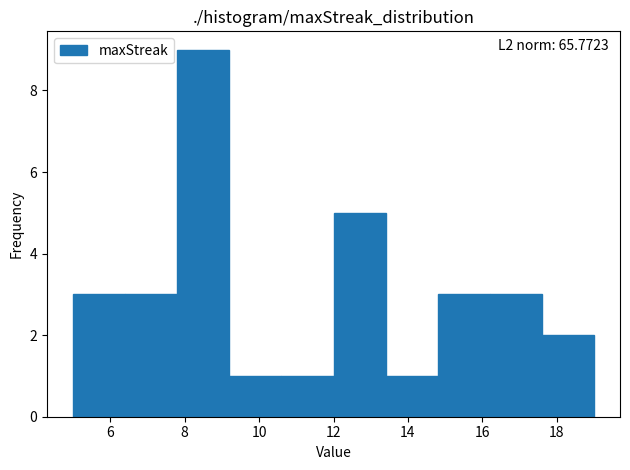

Which range on the x-axis has the tallest bar?

7.8 to 9.2